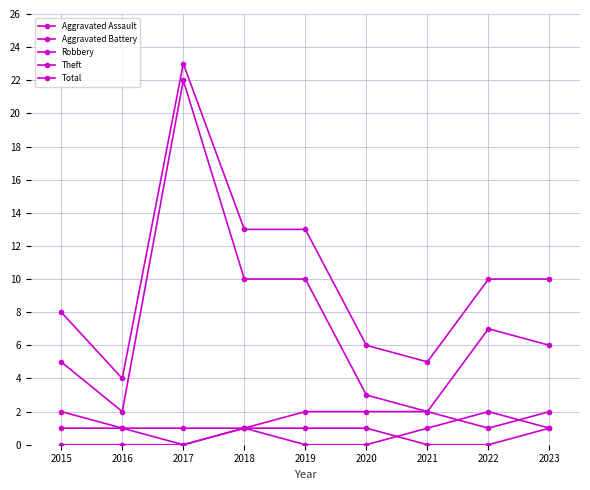

How many series are shown in this chart?

5